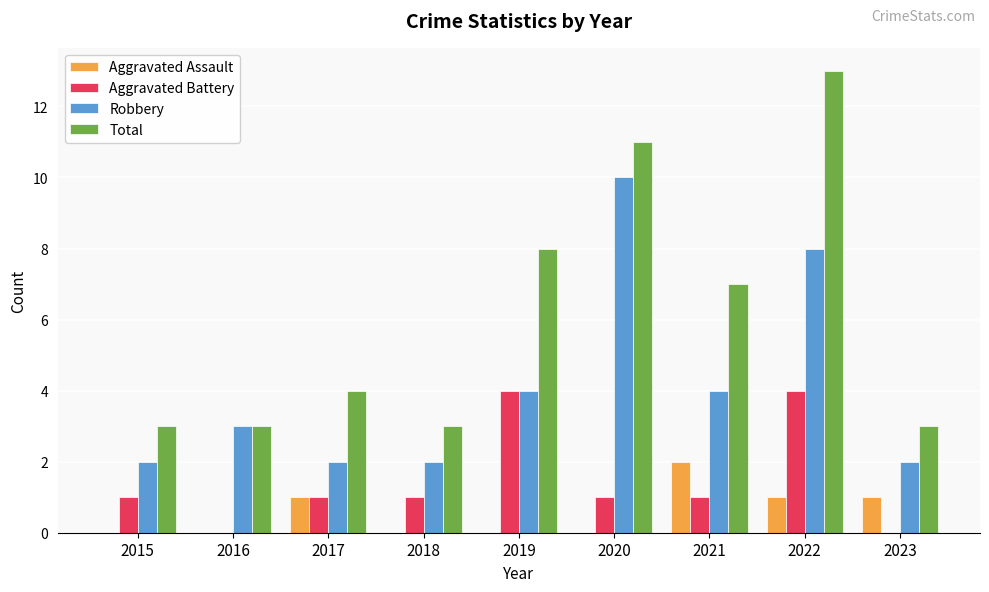

Reading left to right, extract all data points from this chart.

Aggravated Assault: 2015=0	2016=0	2017=1	2018=0	2019=0	2020=0	2021=2	2022=1	2023=1
Aggravated Battery: 2015=1	2016=0	2017=1	2018=1	2019=4	2020=1	2021=1	2022=4	2023=0
Robbery: 2015=2	2016=3	2017=2	2018=2	2019=4	2020=10	2021=4	2022=8	2023=2
Total: 2015=3	2016=3	2017=4	2018=3	2019=8	2020=11	2021=7	2022=13	2023=3